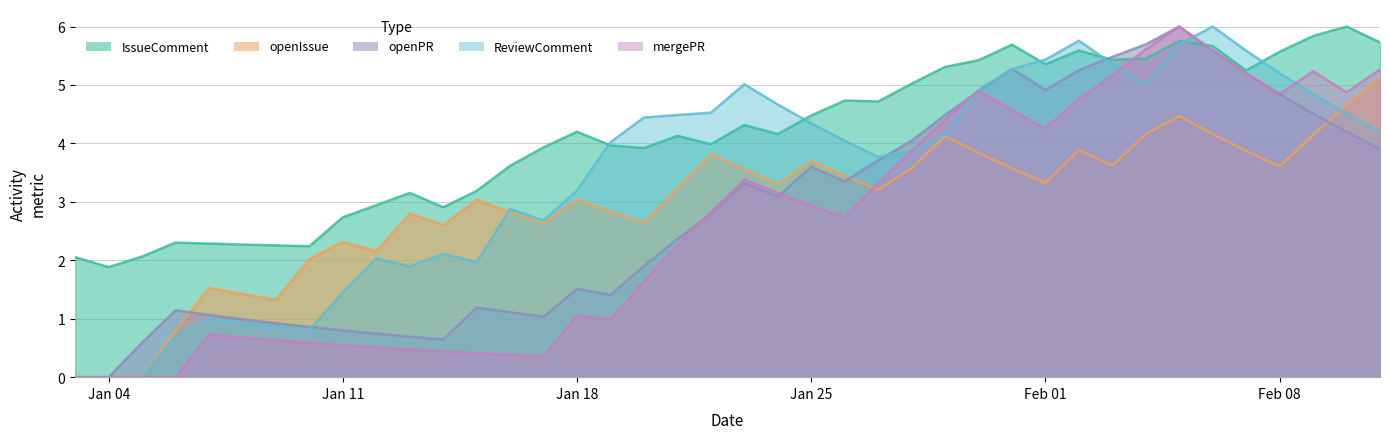

Which series has the largest total across all categories?

IssueComment